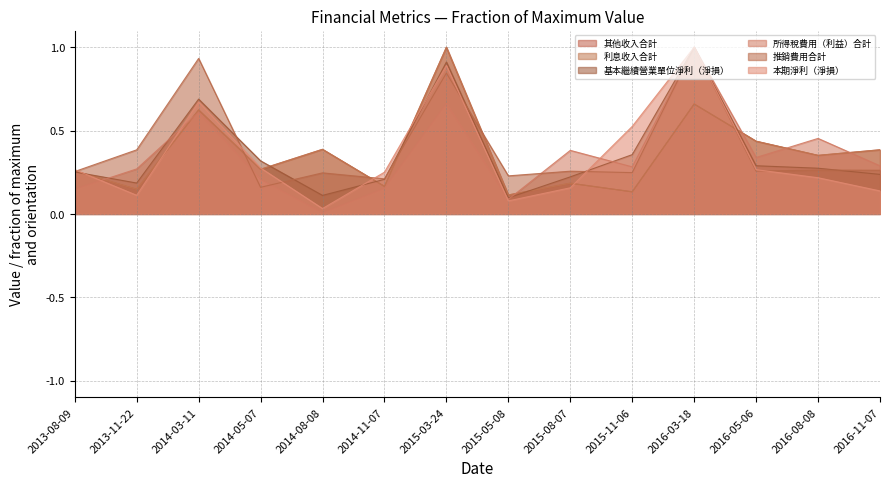

True or false: 本期淨利（淨損） has more than 1 points higher than both neighbors.

True